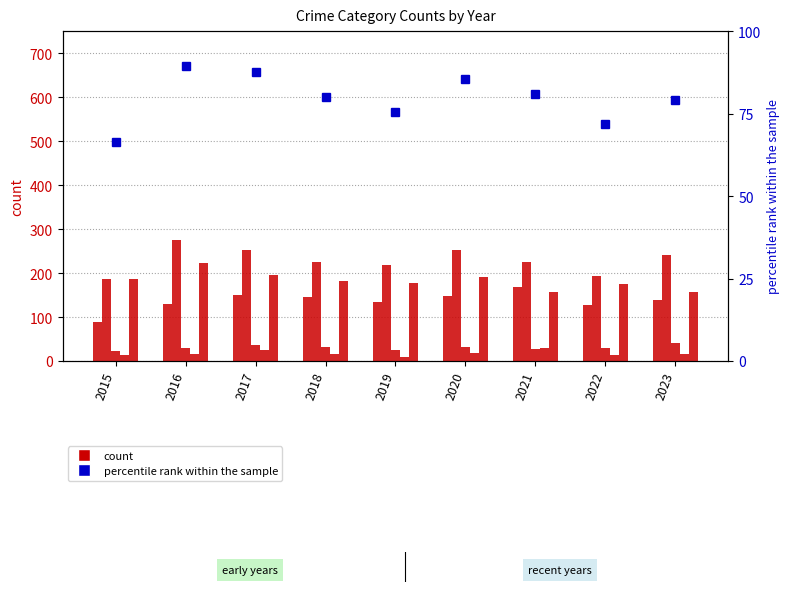

What is the smallest value displayed?

10.0